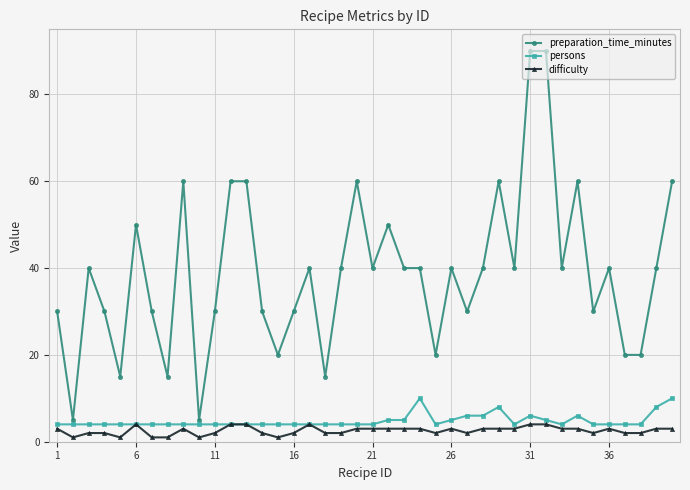

Is this an area chart (filled region under the line)?

No